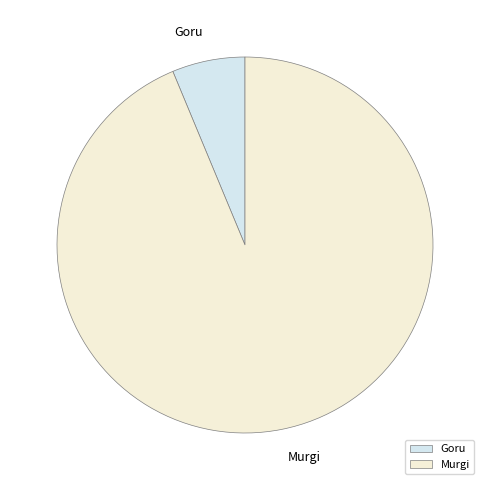

Which has a higher value, Goru or Murgi?

Murgi